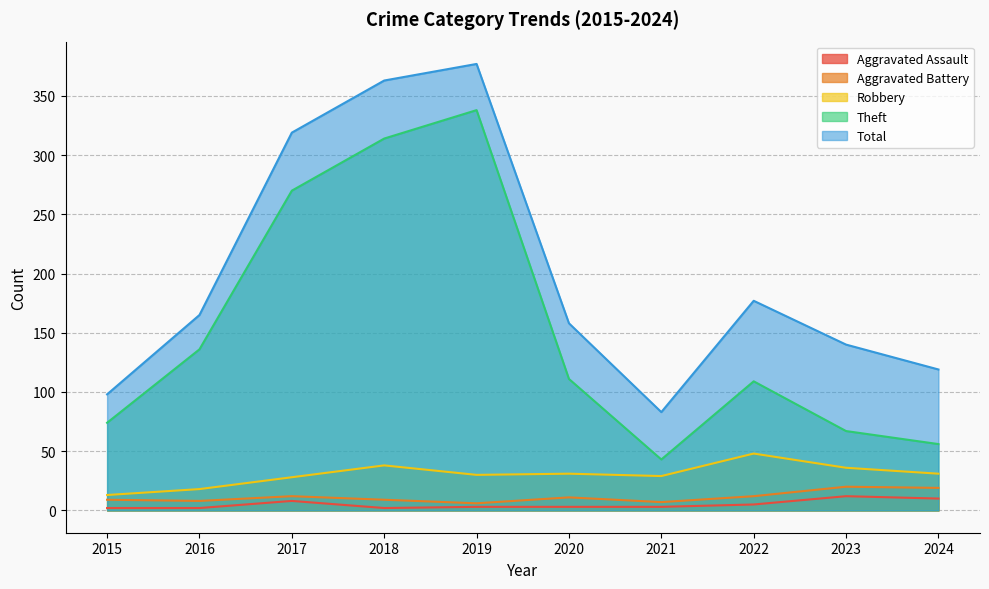

The Robbery series shows 8 at 2023. True or false?

False